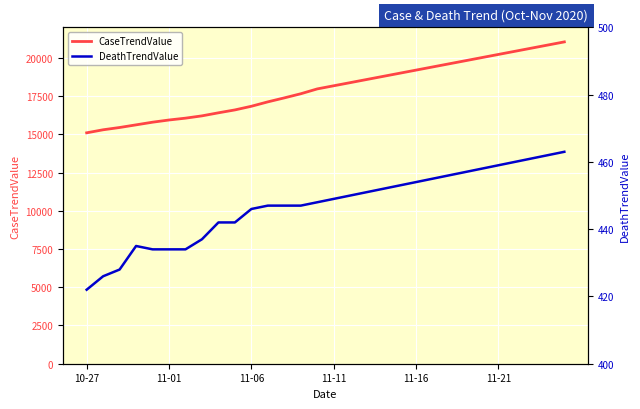

Is this an area chart (filled region under the line)?

No